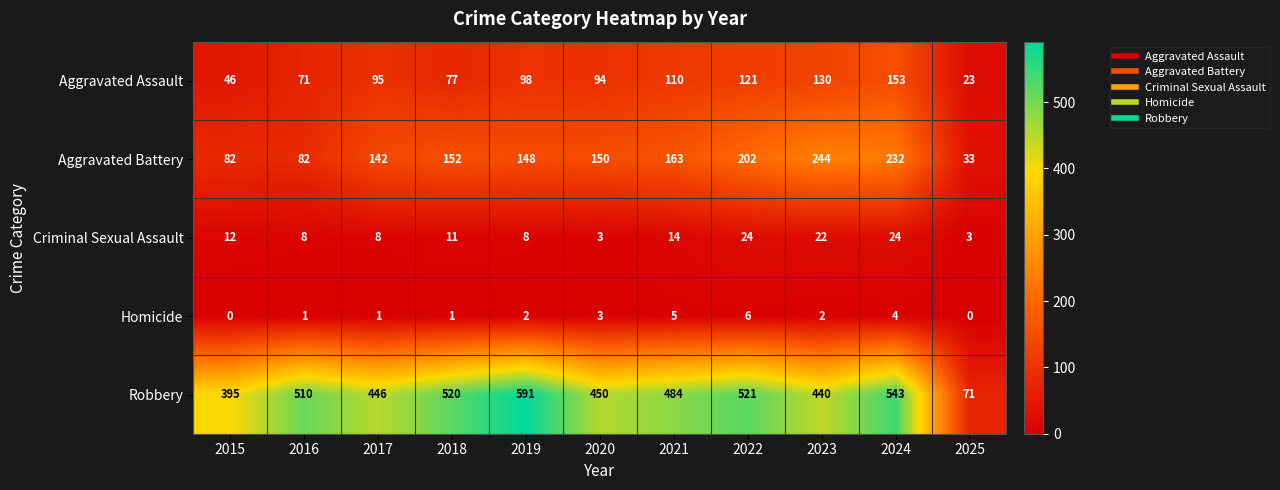

What is the sum of the Aggravated Assault values at 2022 and 2023?

251